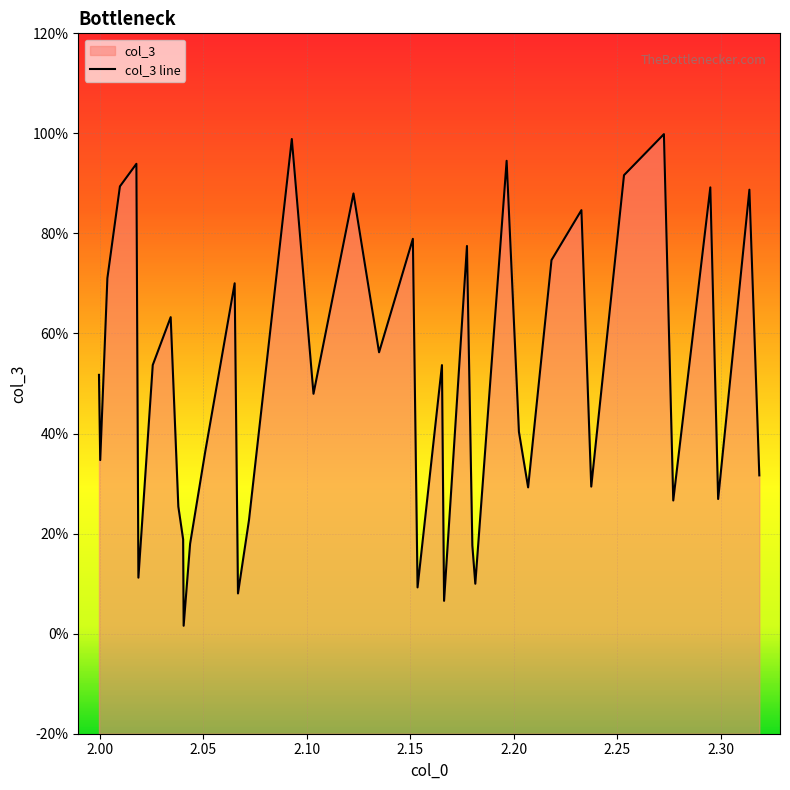

What is the difference between the maximum and minimum values?

1.0